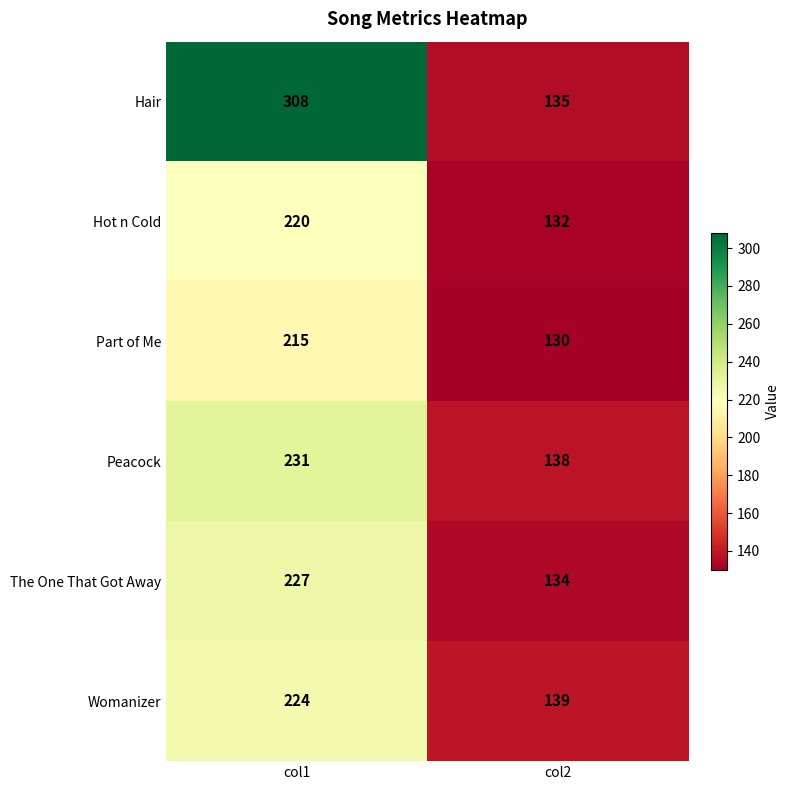

What is the highest value of the Womanizer series?

224